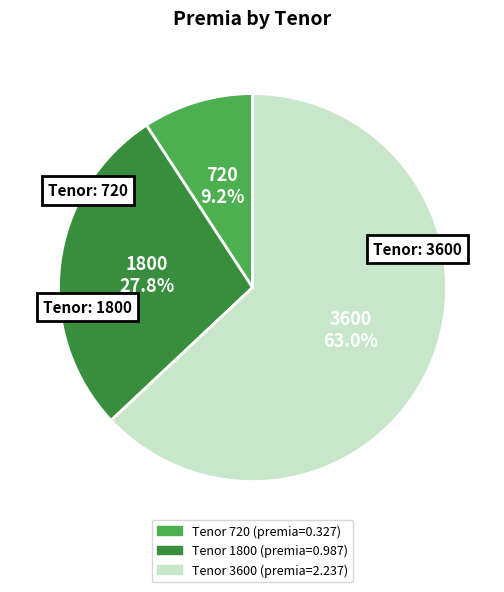

Does any single category account for the majority?

Yes